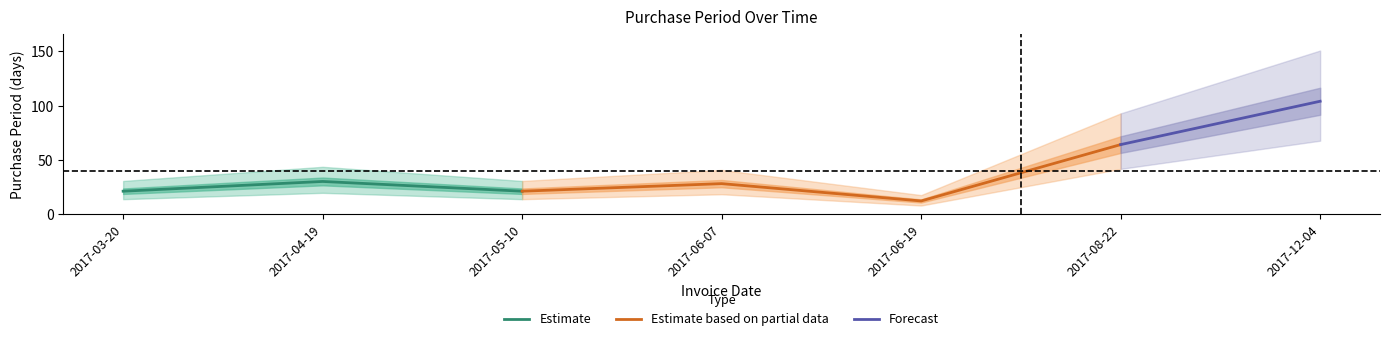

What is the minimum value shown in the chart?

12